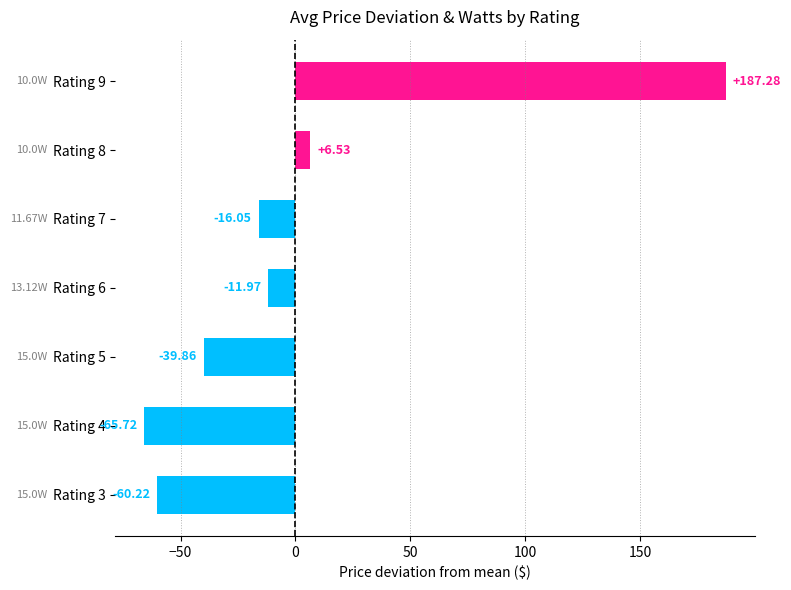

What is the difference between the maximum and second lowest values?

247.5